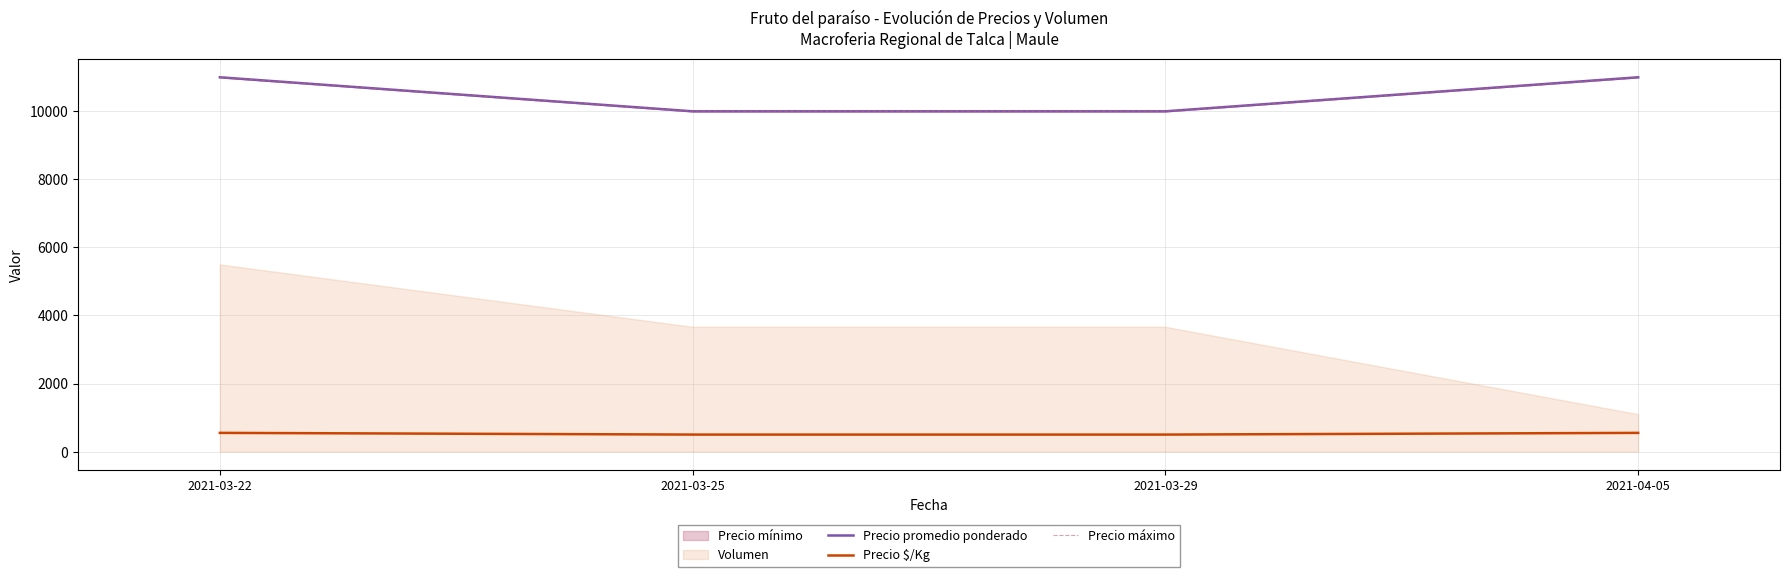

The value of Precio $/Kg at 2021-03-22 is 550. True or false?

True